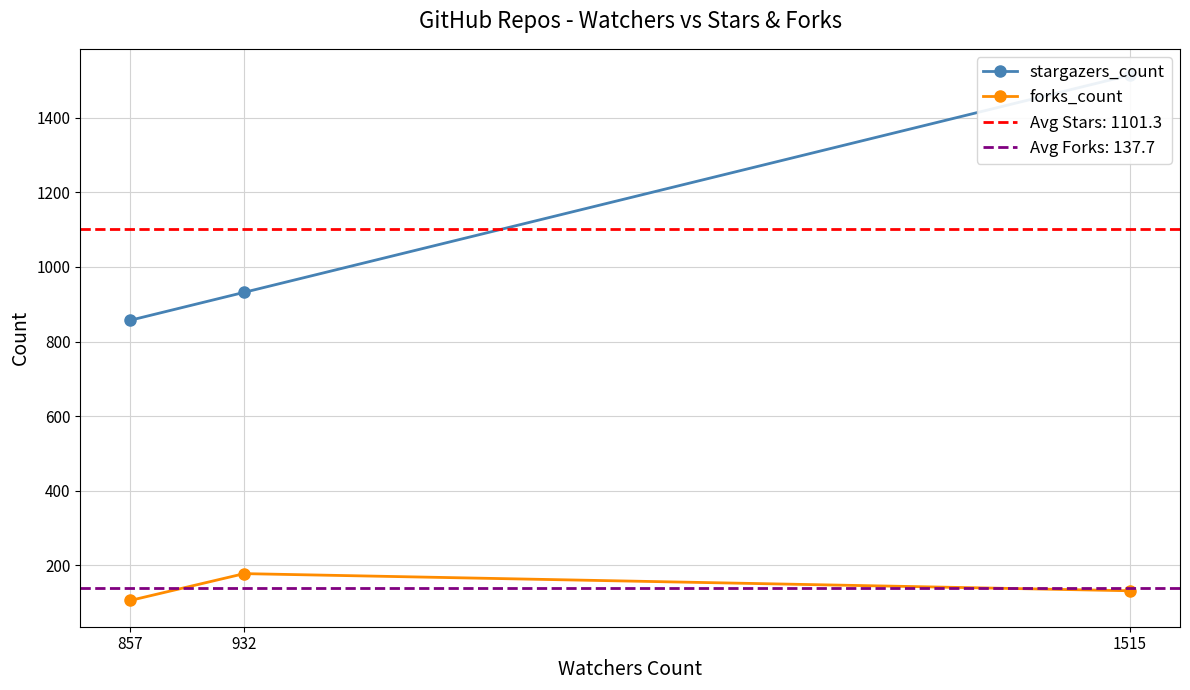

At which category does the chart reach its minimum across all series?

857